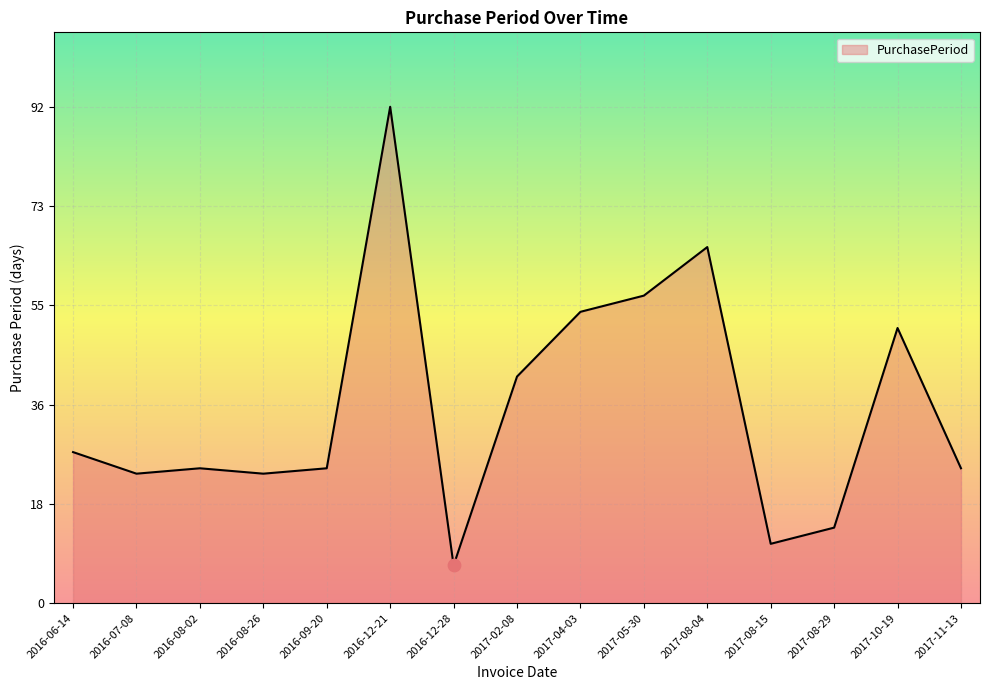

What is the change in value from 2017-08-04 to 2017-08-29?

-52